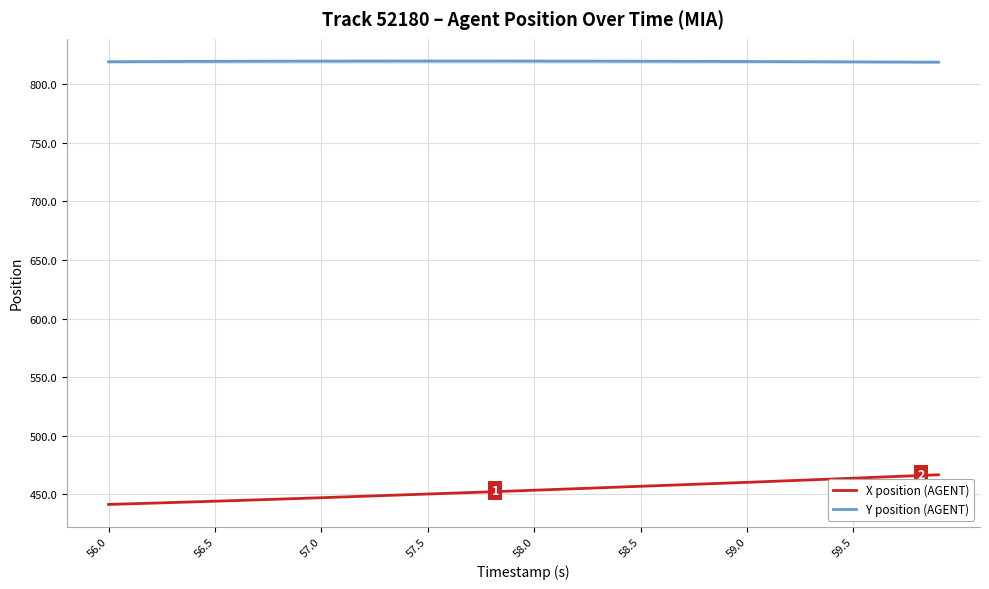

What are all the series names shown in the legend?

X position (AGENT), Y position (AGENT)